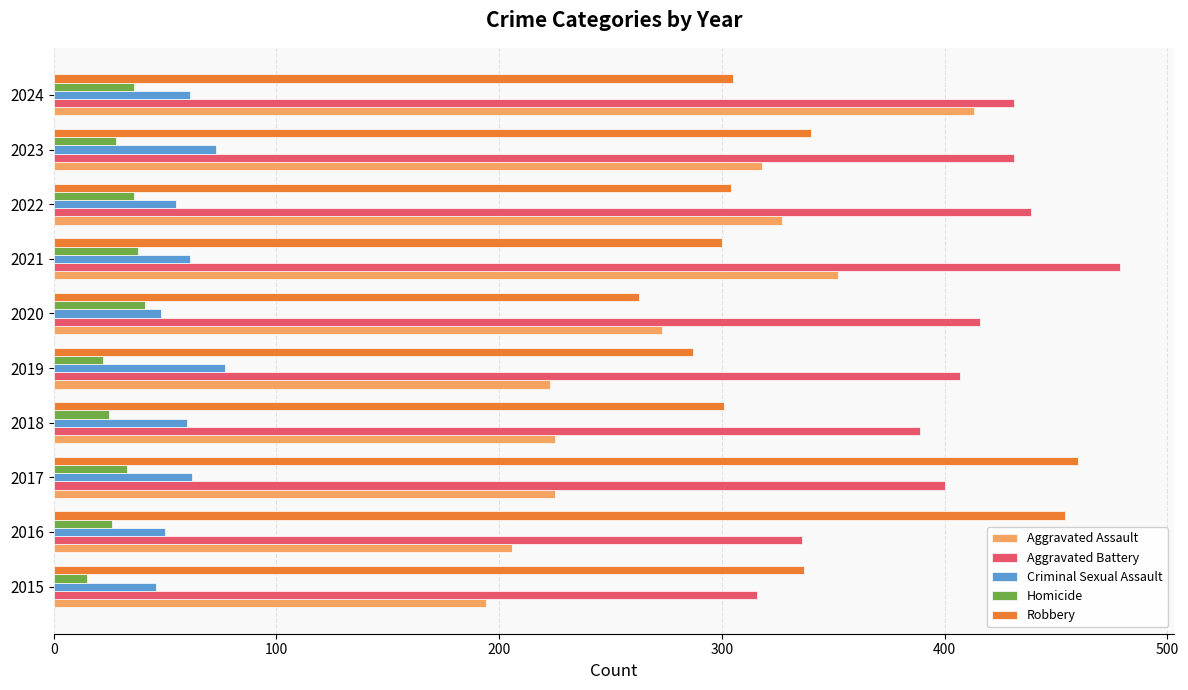

Between 2019 and 2022, which series saw the biggest shift?

Aggravated Assault